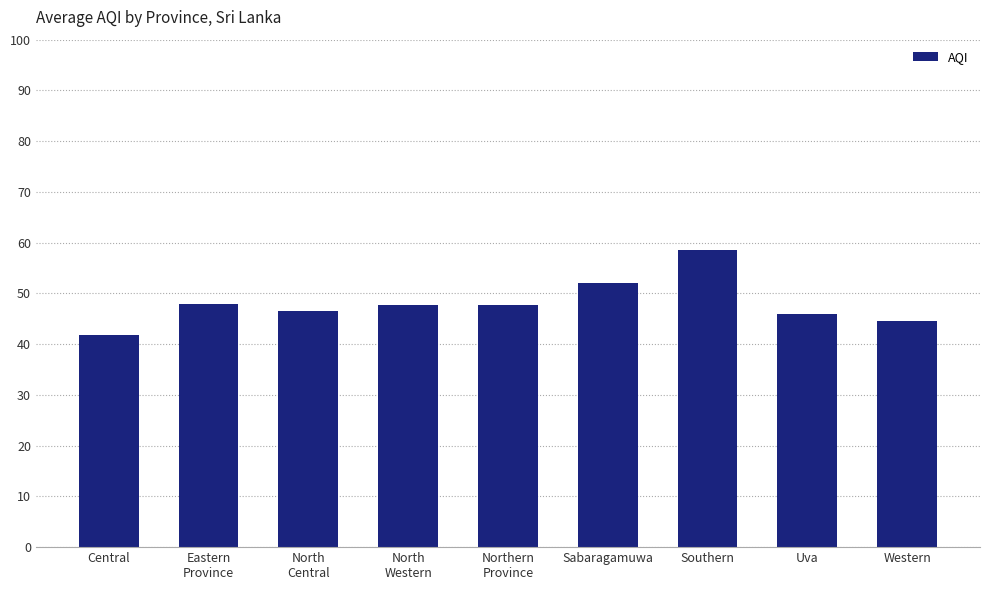

What is the label of the 8th bar from the left?

Uva